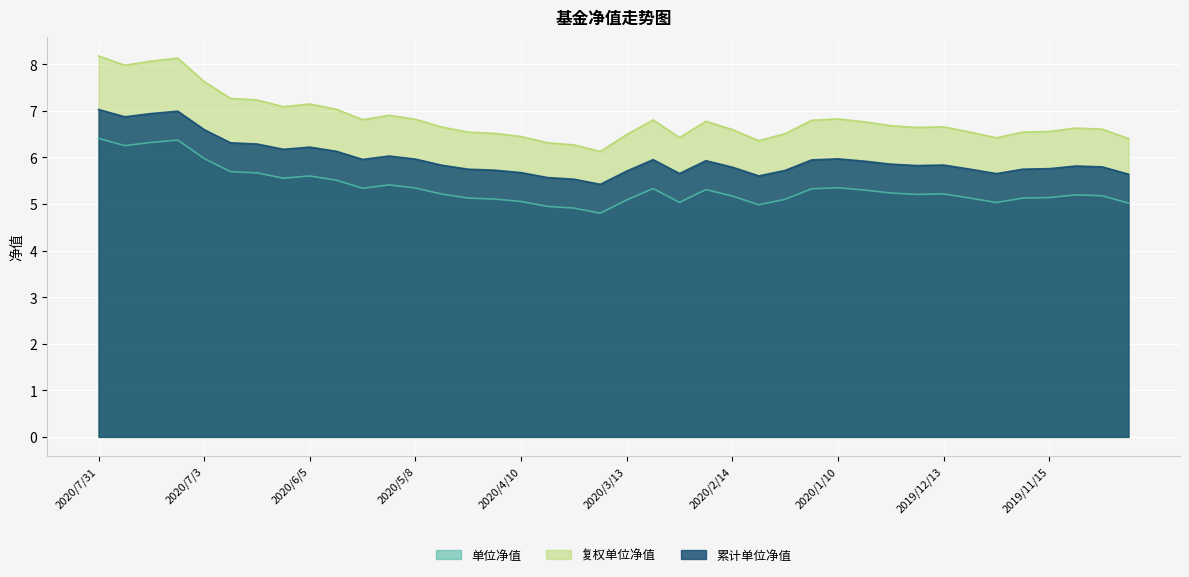

What is the label of the 3rd point from the right?

2019/11/8